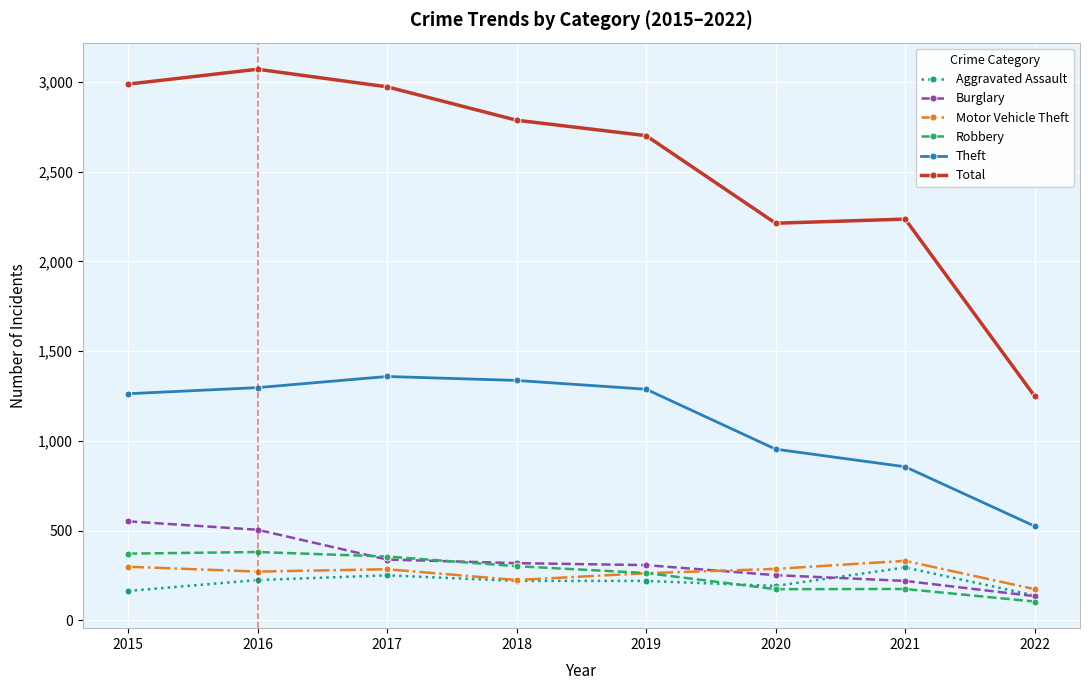

True or false: Total and Motor Vehicle Theft cross at least once.

False